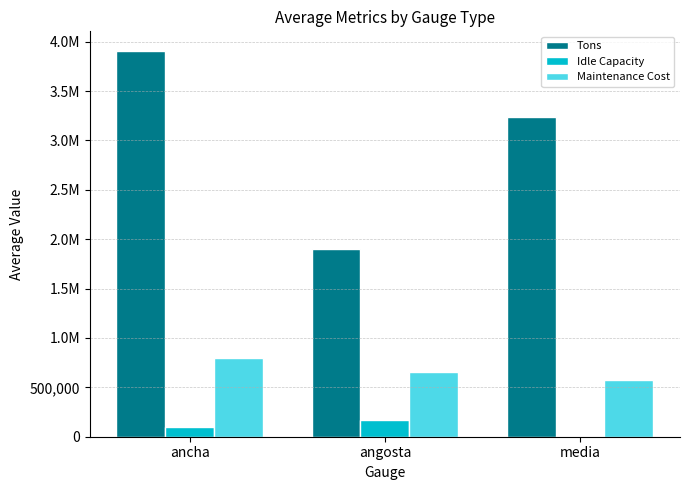

Rank the series by their maximum value, from lowest to highest.

Idle Capacity, Maintenance Cost, Tons